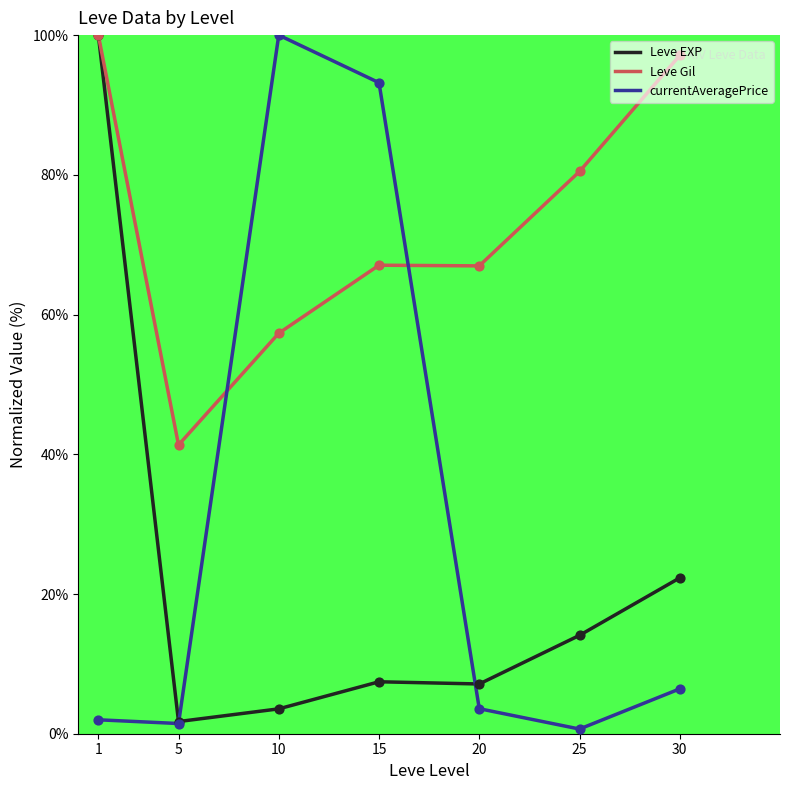

Which series has the largest total across all categories?

Leve Gil